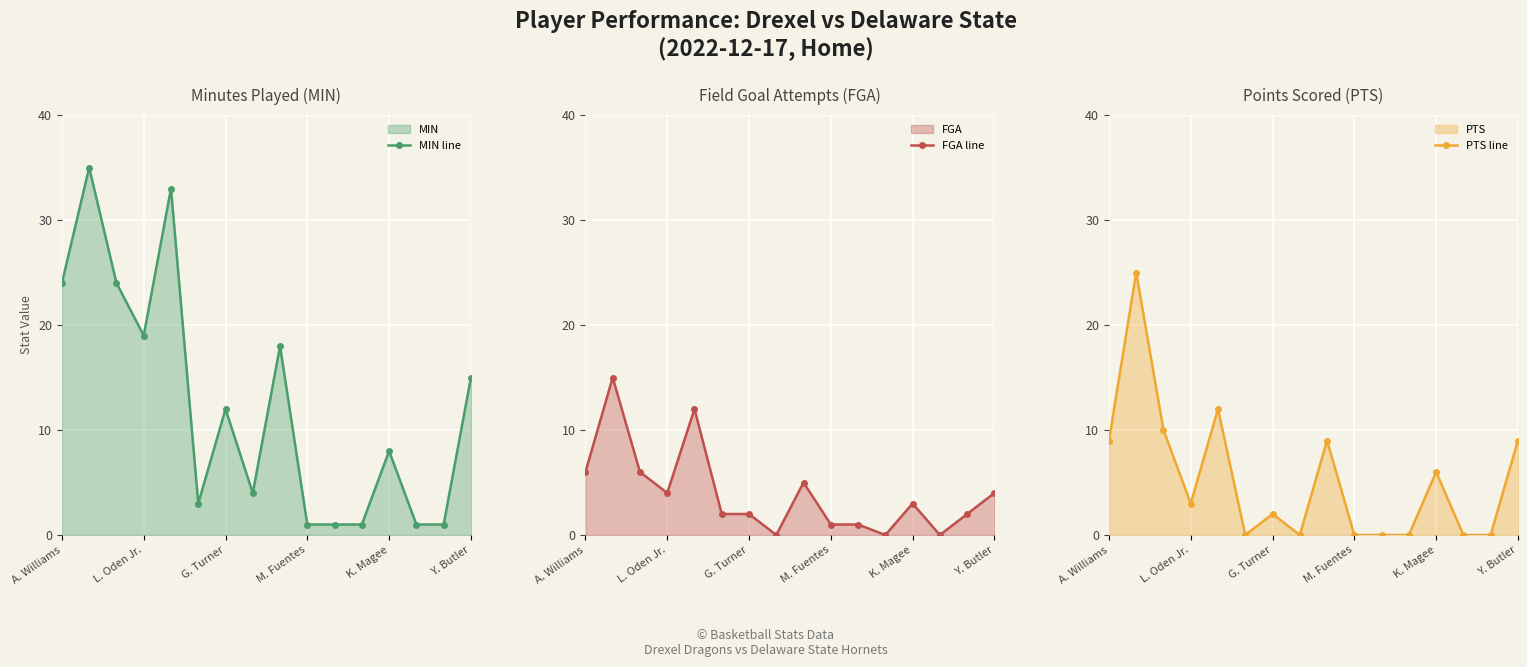

Which series ends up on top after the final intersection of FGA line and MIN line?

MIN line